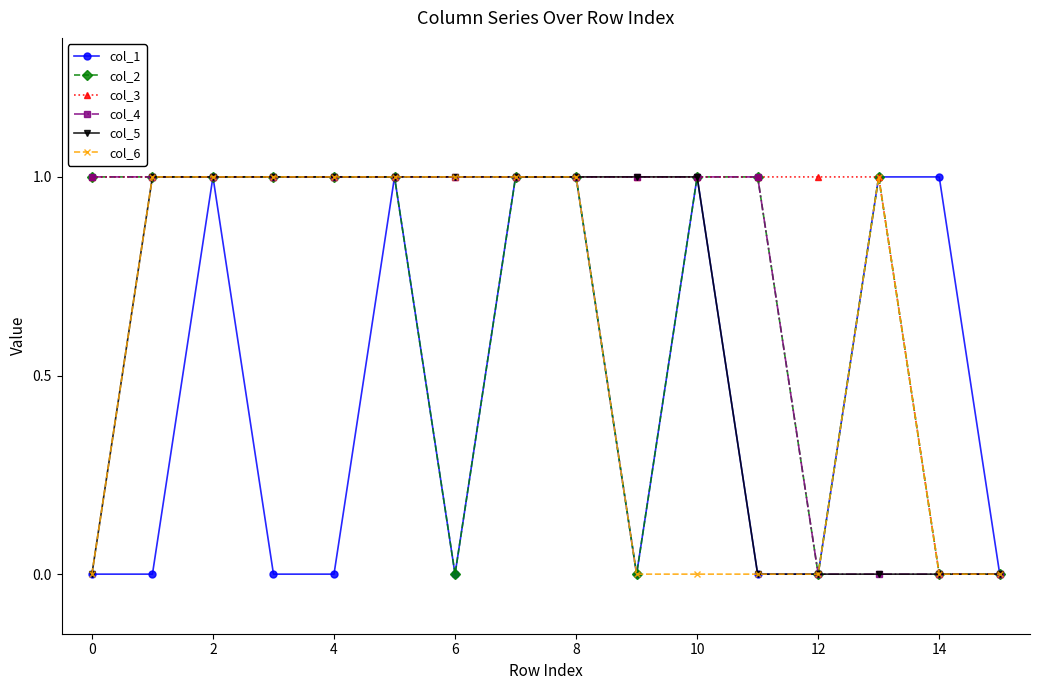

True or false: col_1 has more than 1 interior local peaks.

True